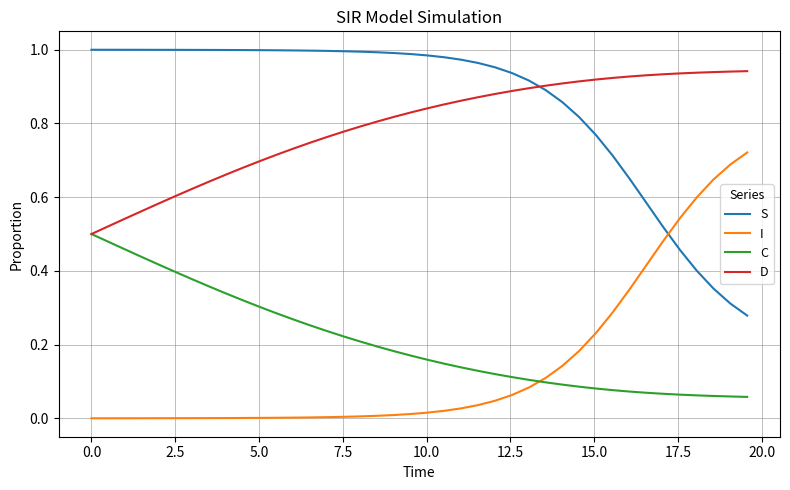

Which series has the largest total across all categories?

S